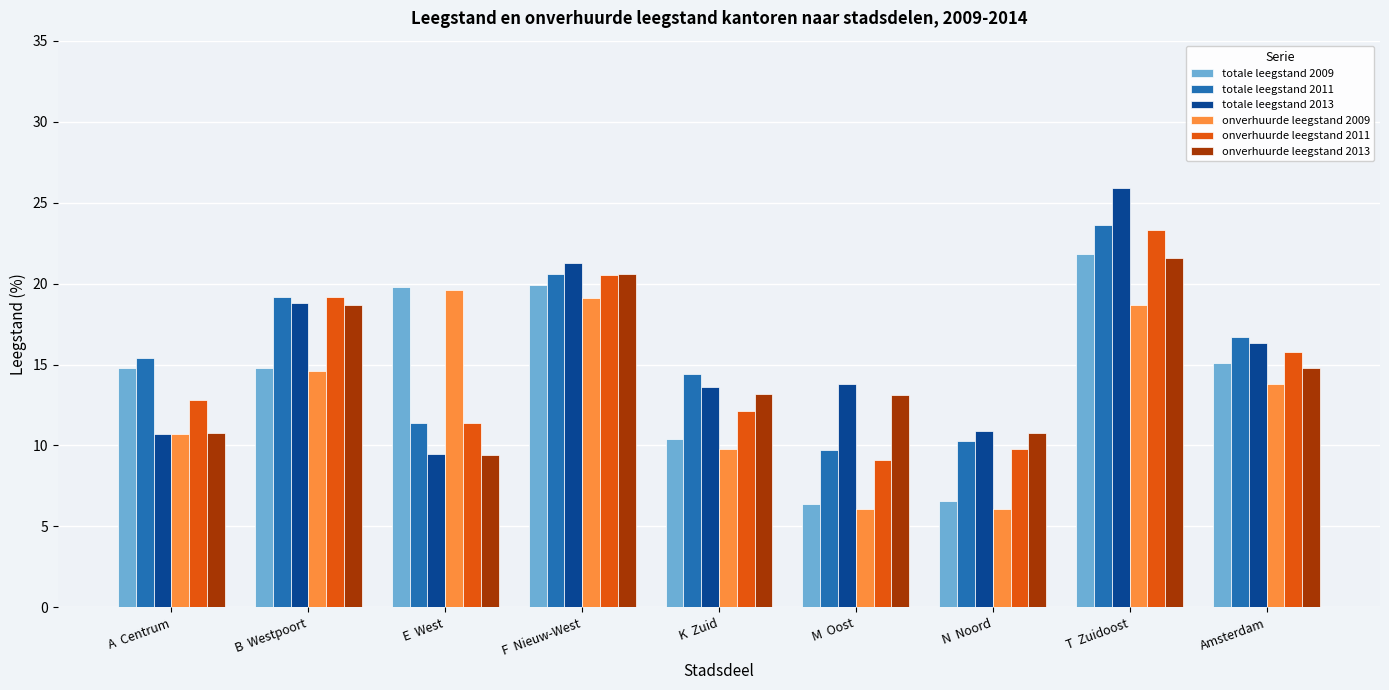

How many groups of bars are there?

9